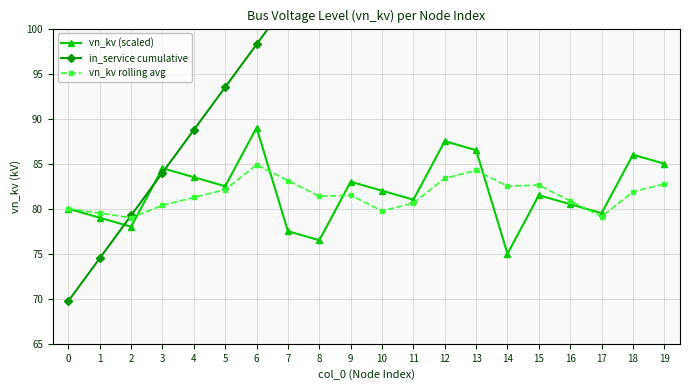

What is the value of the in_service cumulative point at the 2nd from the left?

74.5